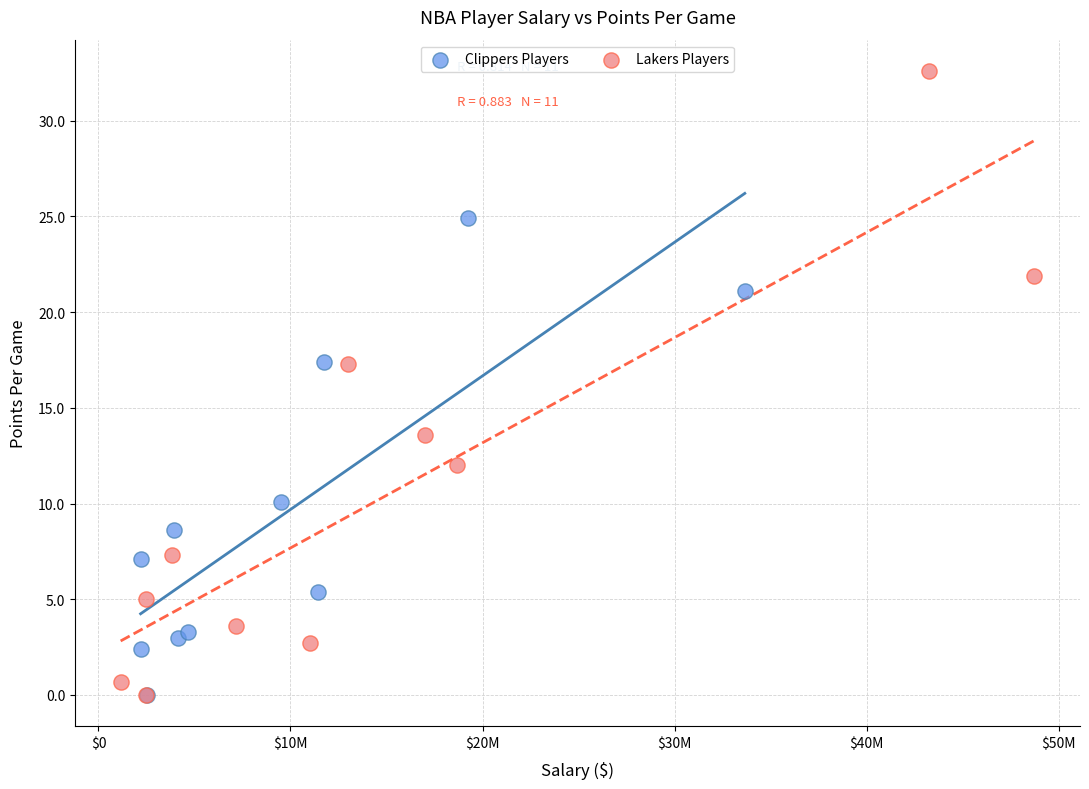

Which series contains the highest Y value?

Lakers Players